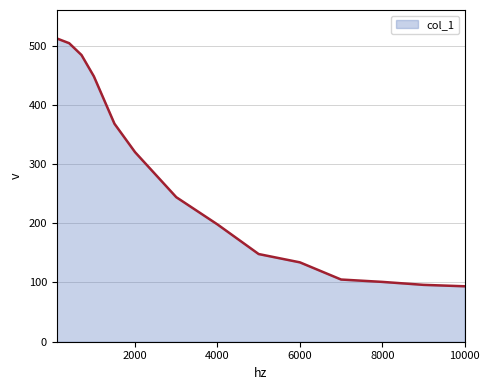

Reading left to right, extract all data points from this chart.

512.0	504.0	484.0	448.0	368.0	320.0	244.0	198.0	148.0	134.0	105.0	101.0	96.0	93.6